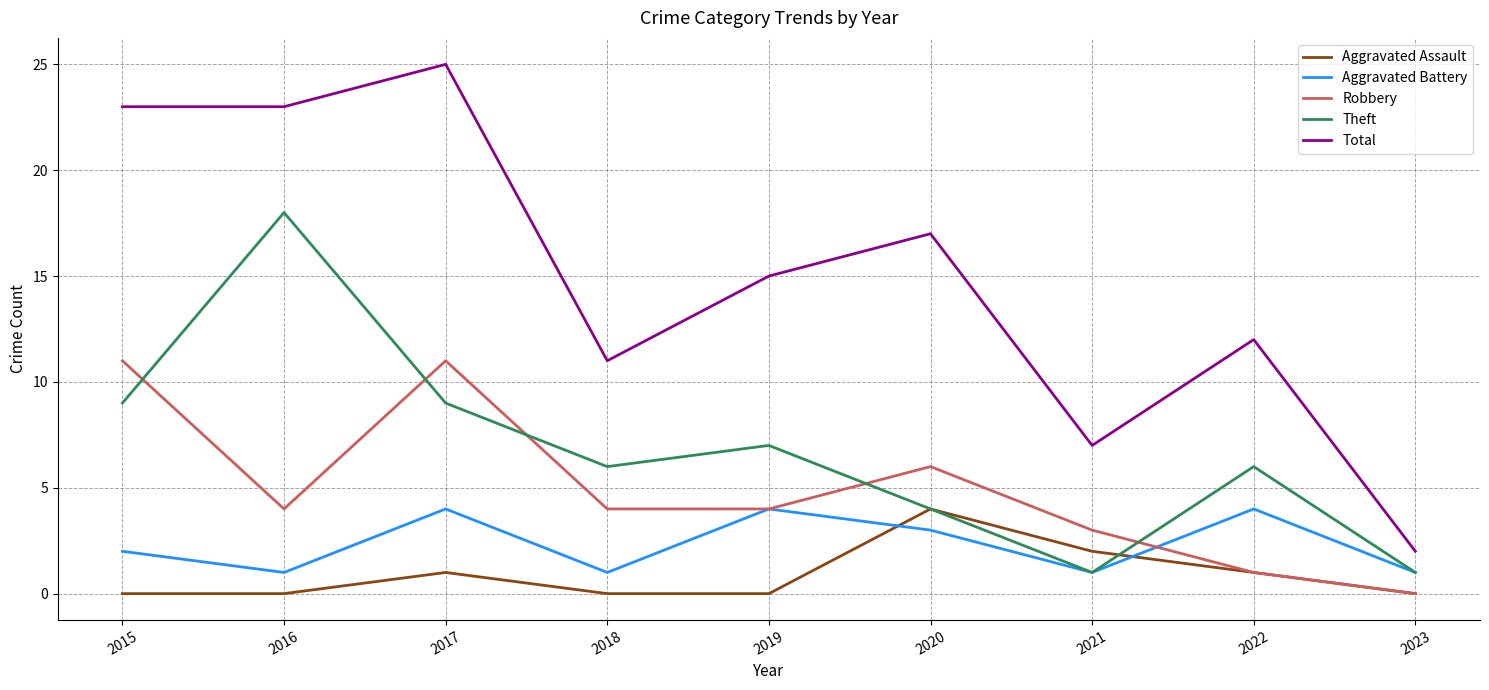

What is the approximate value of Aggravated Battery at 2018?

1